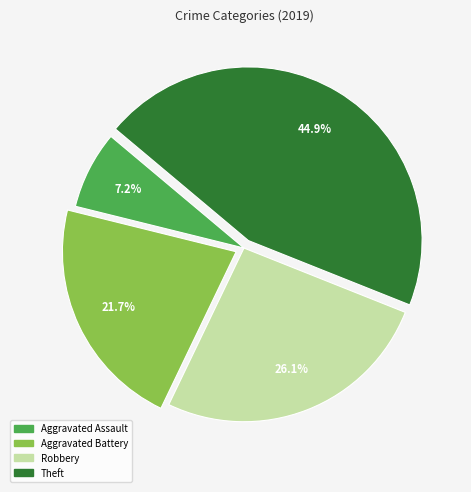

Rank the categories by value from lowest to highest.

Aggravated Assault, Aggravated Battery, Robbery, Theft